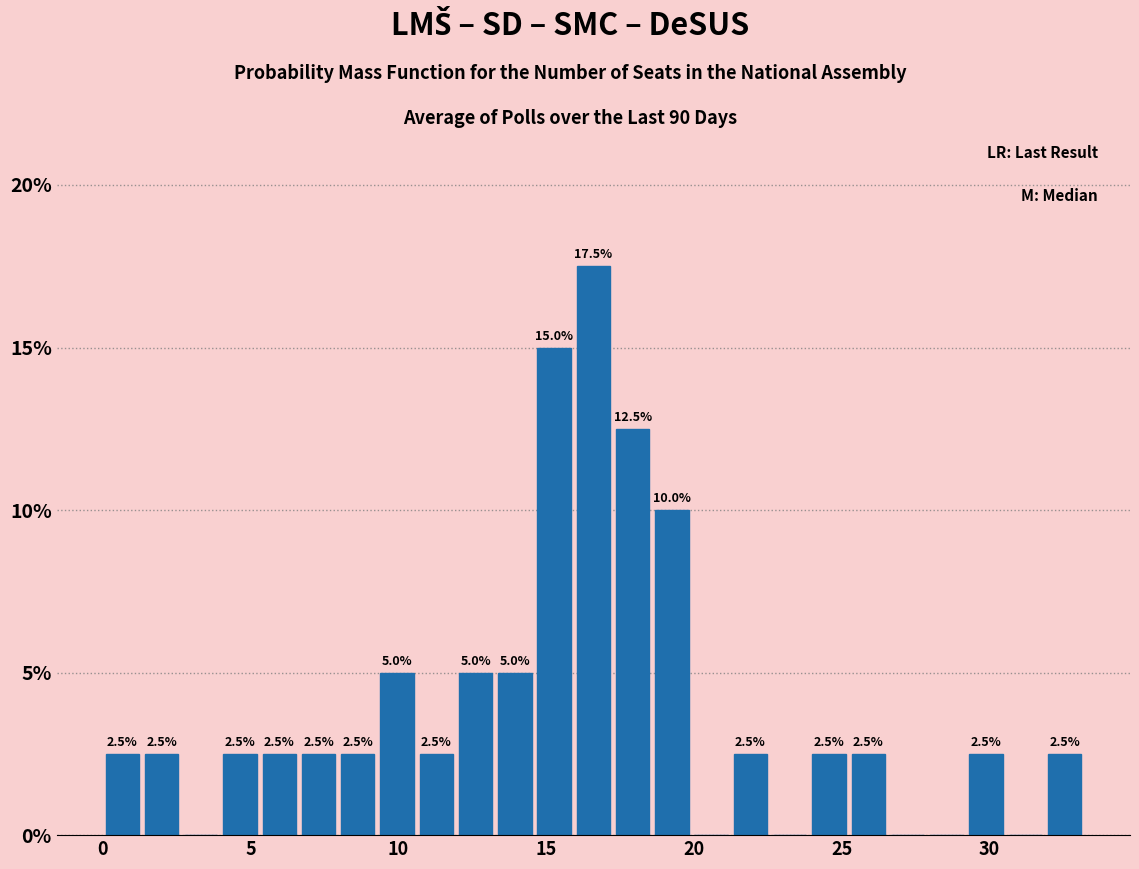

Read against the x-axis, roughly where is the centre of the tallest bar?

16.5